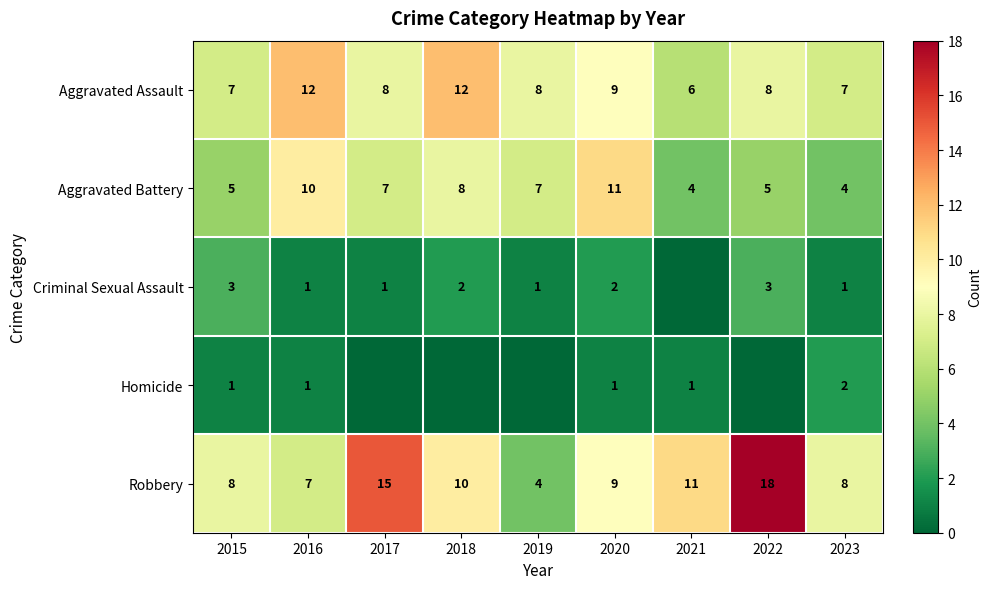

Which series changed the most between 2016 and 2022?

Robbery